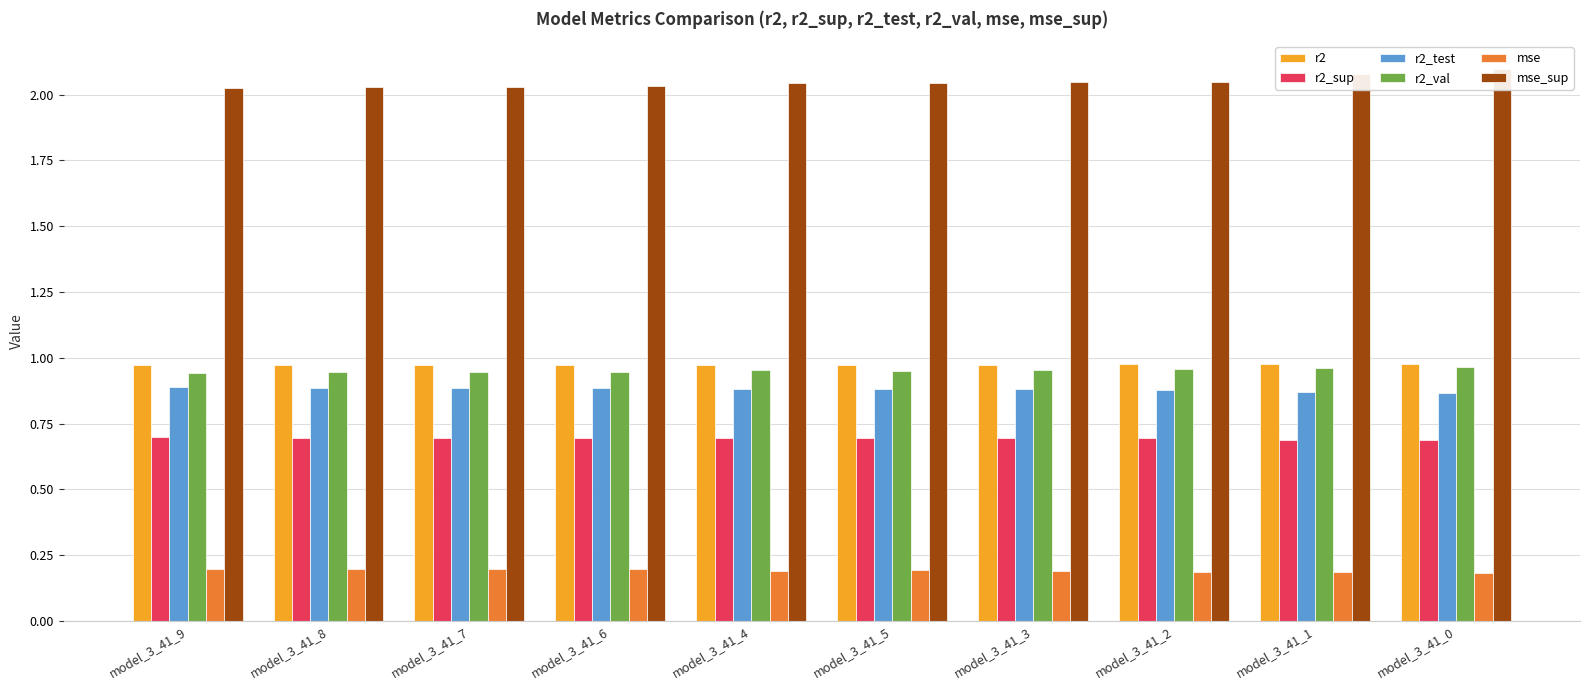

Which series has the widest spread of values?

mse_sup